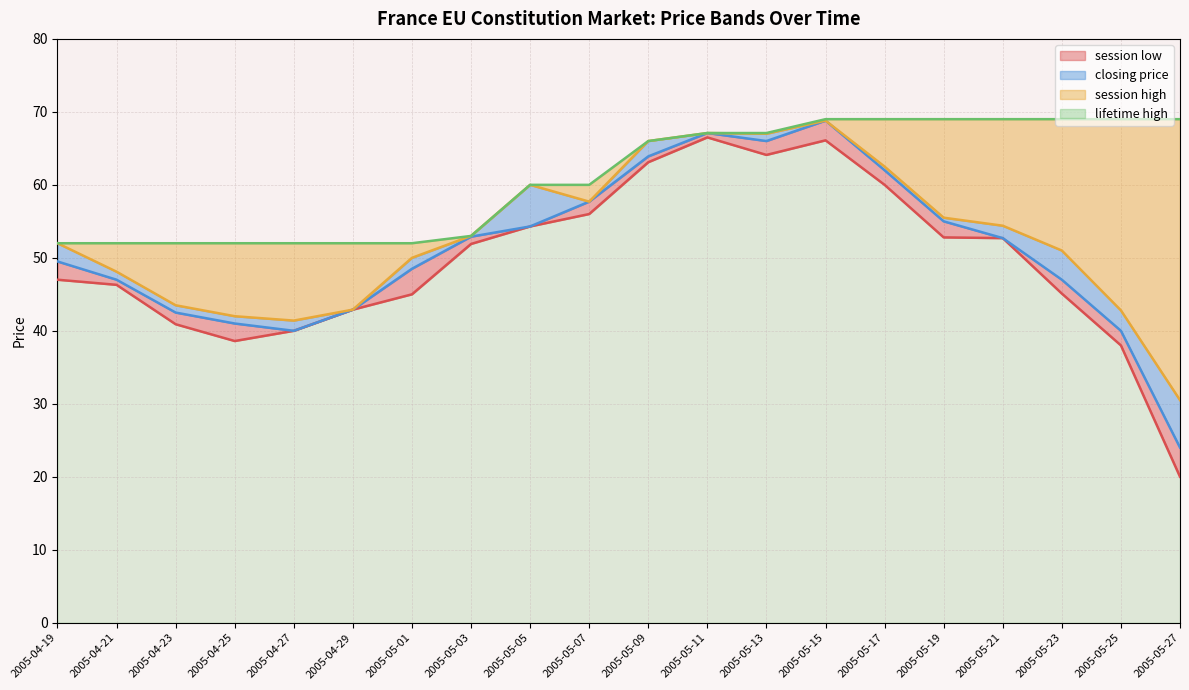

Which series changed the most between 2005-05-09 and 2005-05-15?

closing price